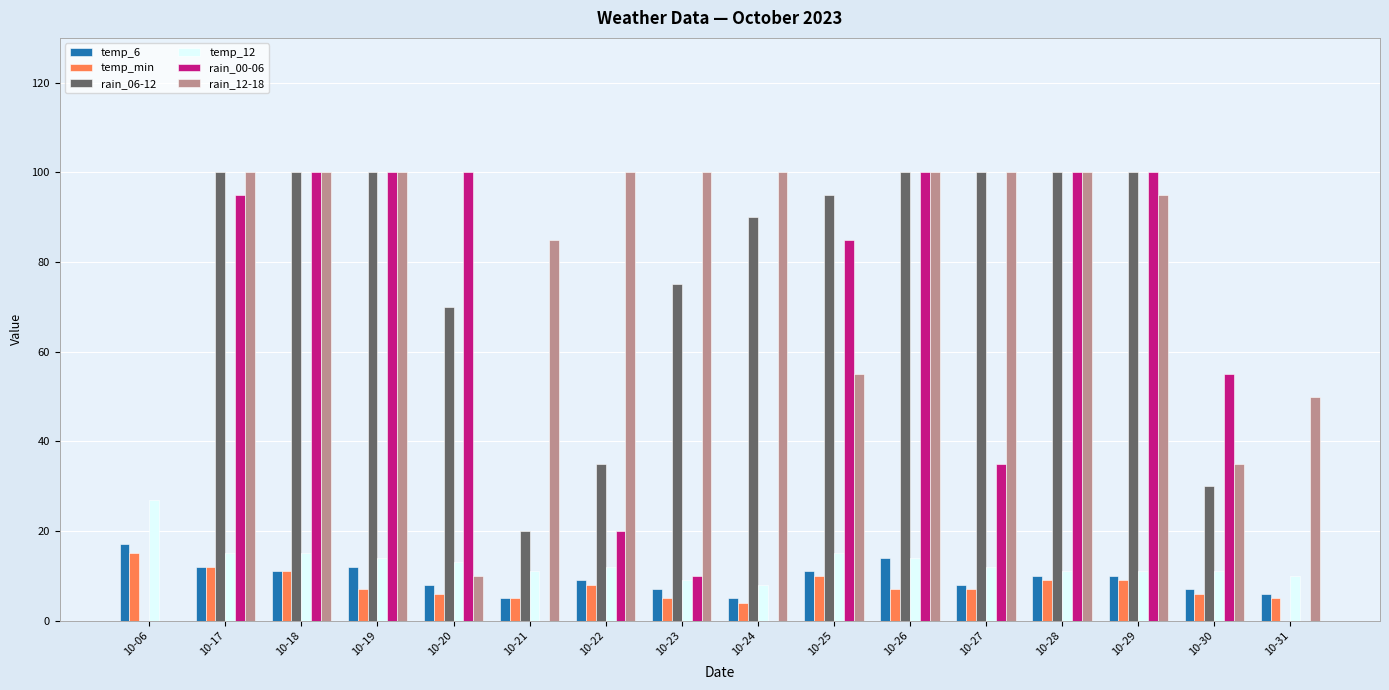

Which series has the largest total across all categories?

rain_12-18